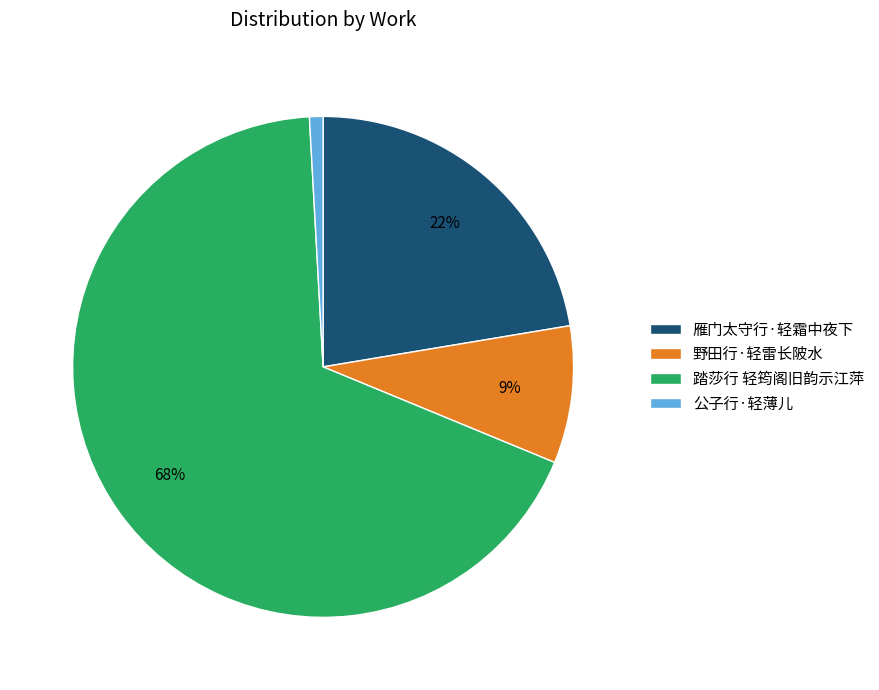

Is the sum of 雁门太守行·轻霜中夜下 and 野田行·轻雷长陂水 greater than half?

No